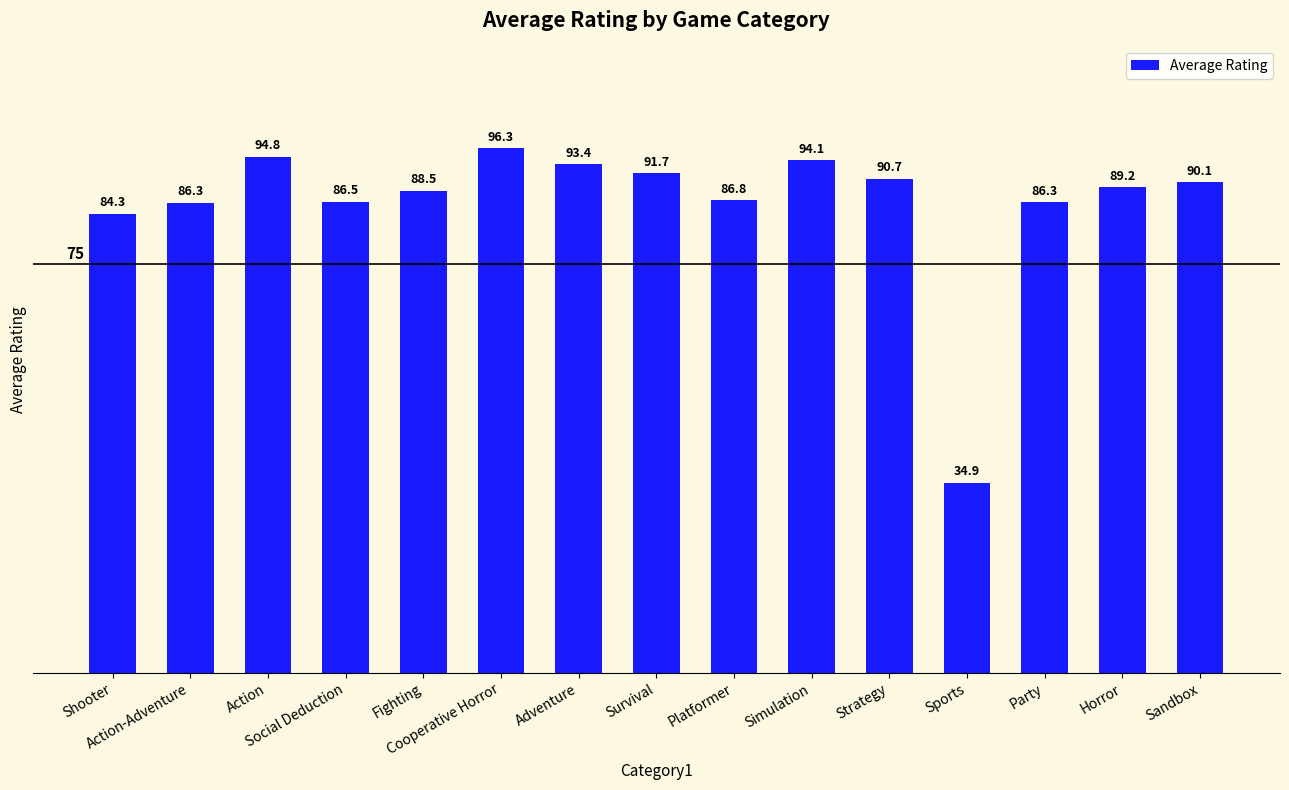

What is the label of the 13th bar from the left?

Party